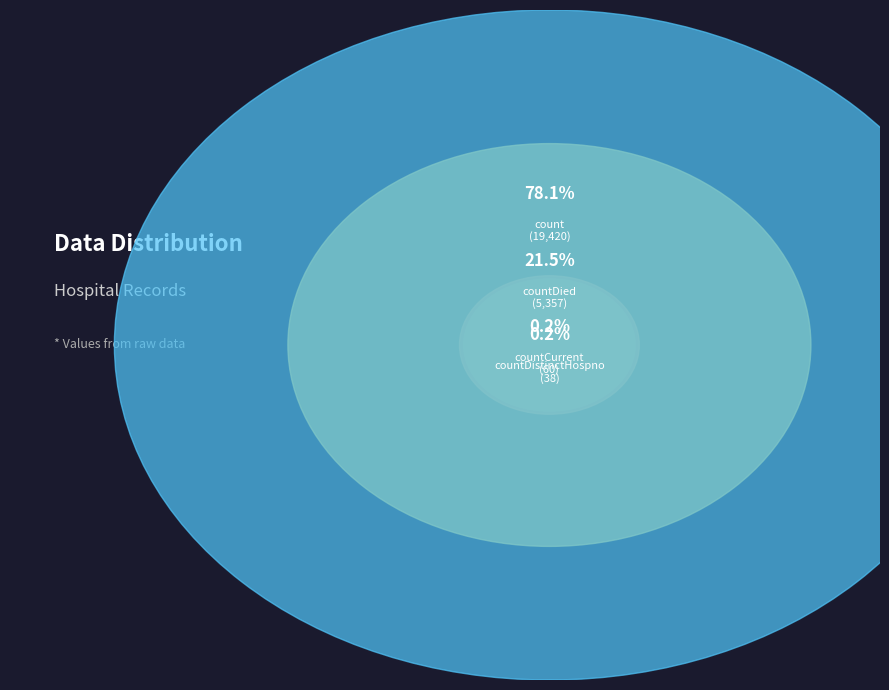

True or false: countDistinctHospno accounts for 0% of the total.

True